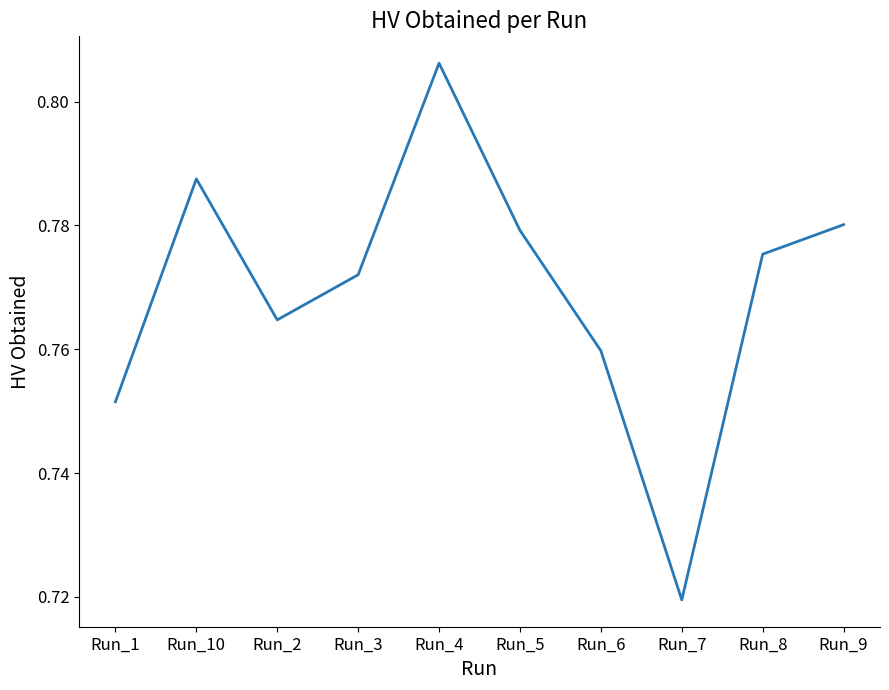

List the labels in order of value, largest first.

Run_4, Run_10, Run_9, Run_5, Run_8, Run_3, Run_2, Run_6, Run_1, Run_7